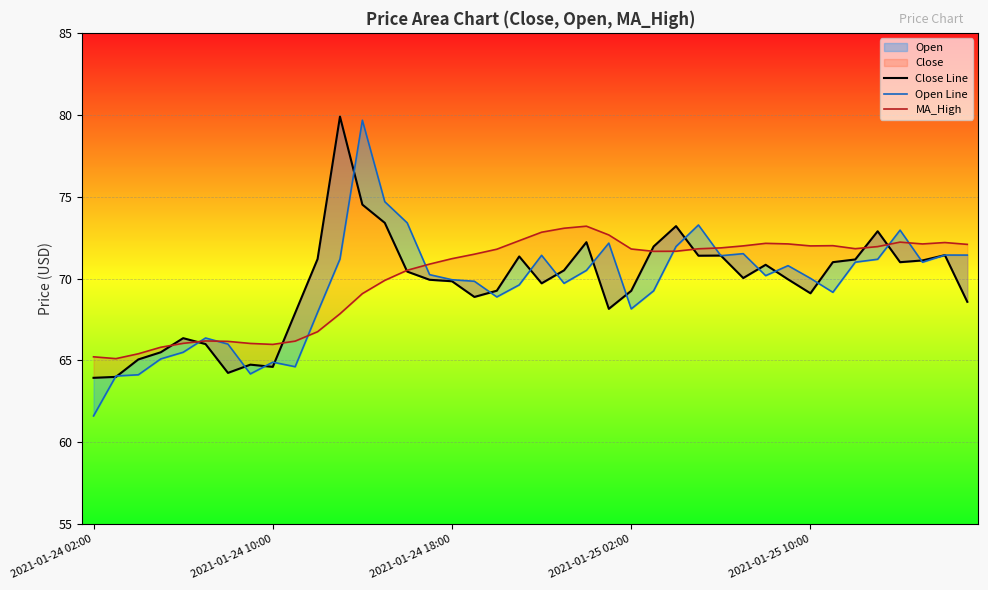

What is the lowest value of the Open Line series?

61.6